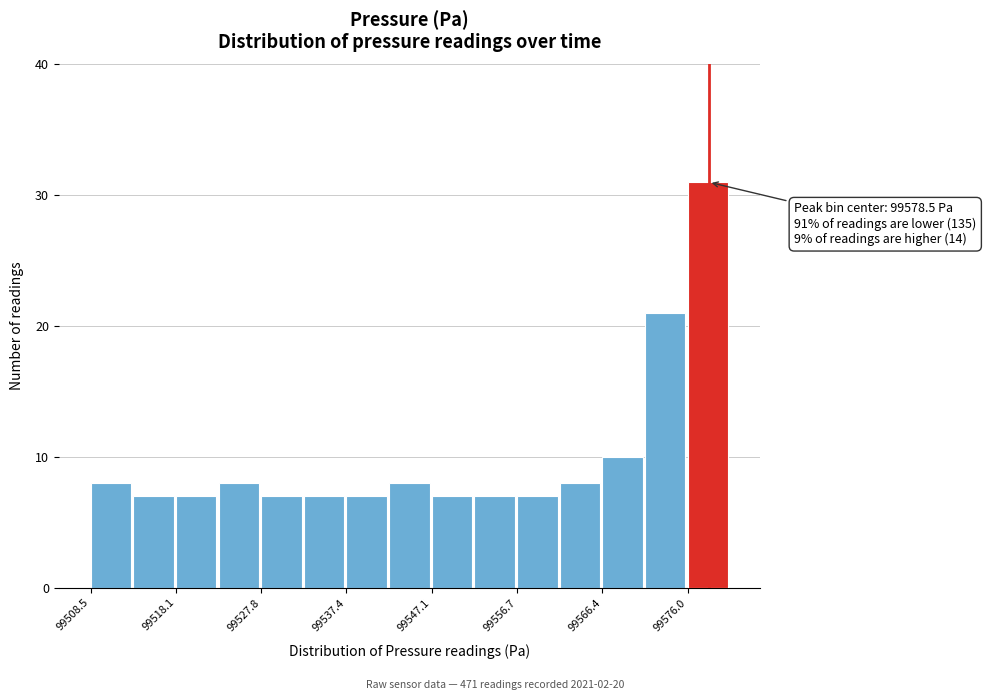

Over which range of the x-axis is the bar tallest?

99576 to 99581